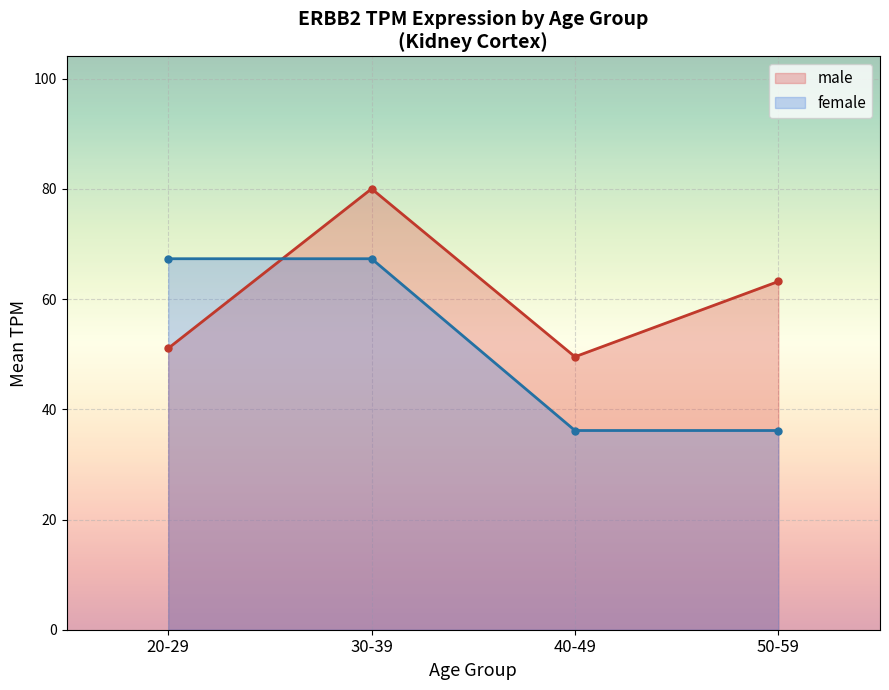

Where is the first local maximum for male?

30-39